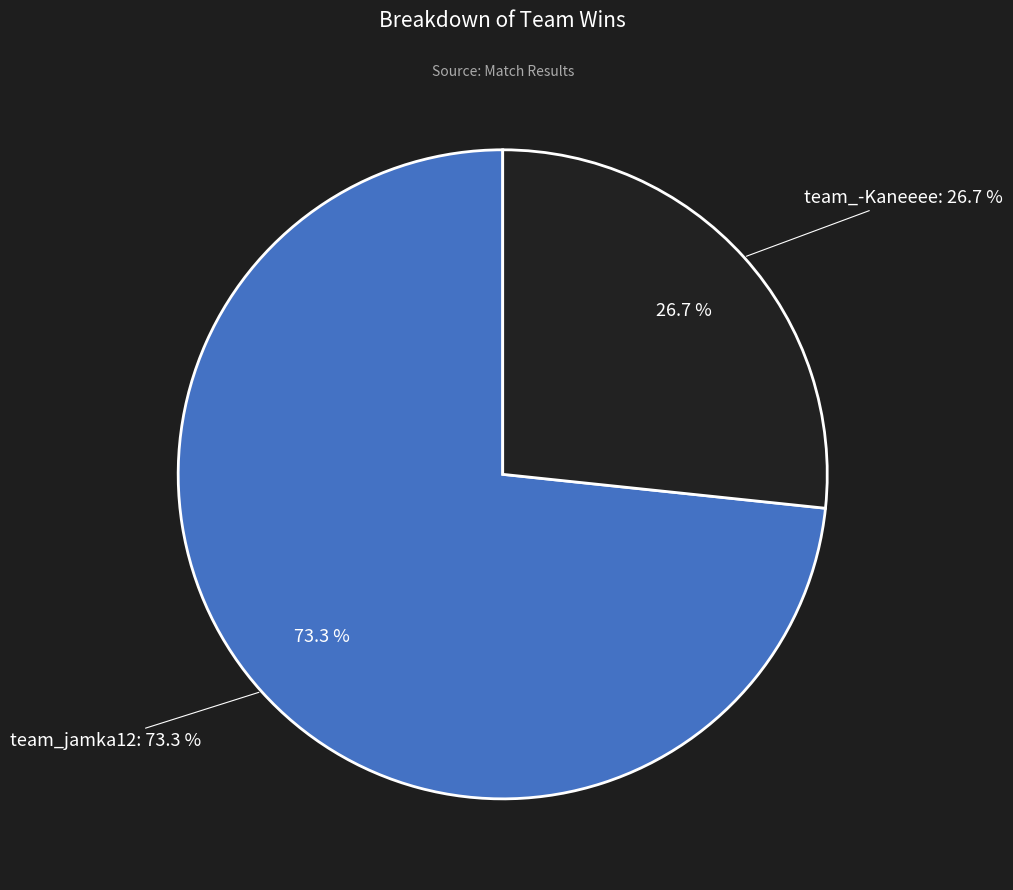

What is the largest slice in the pie chart?

team_jamka12